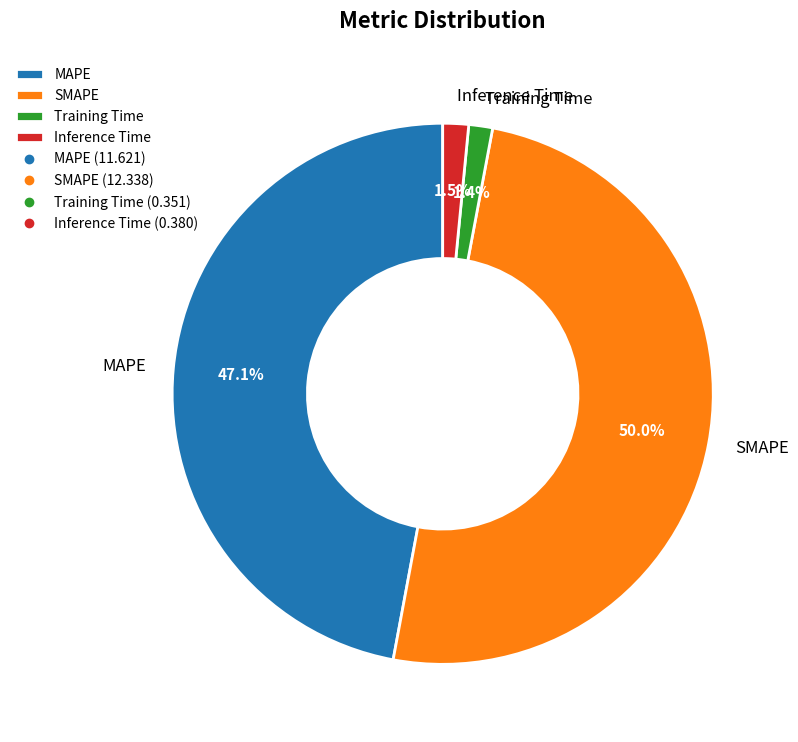

Is Training Time the majority of the pie?

No